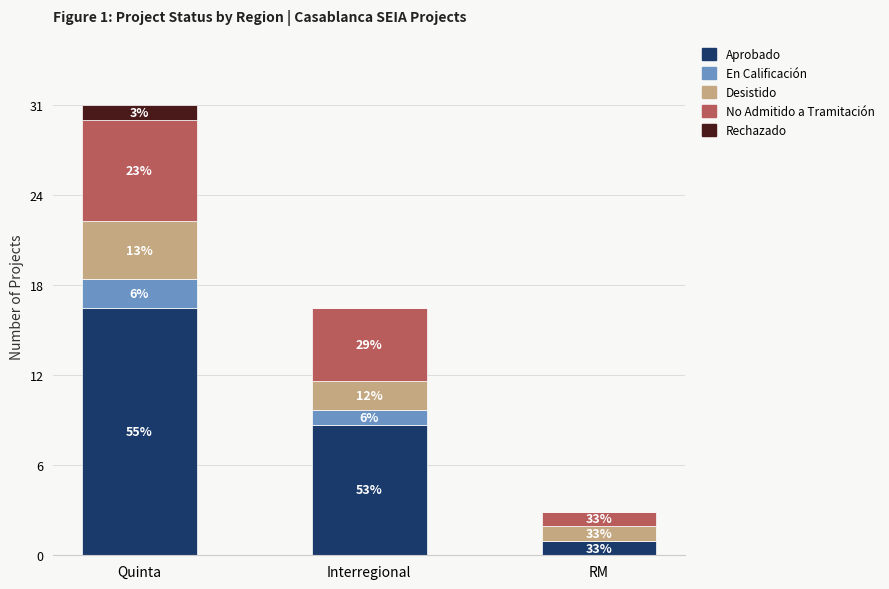

Which has a higher value, Interregional or RM?

Interregional